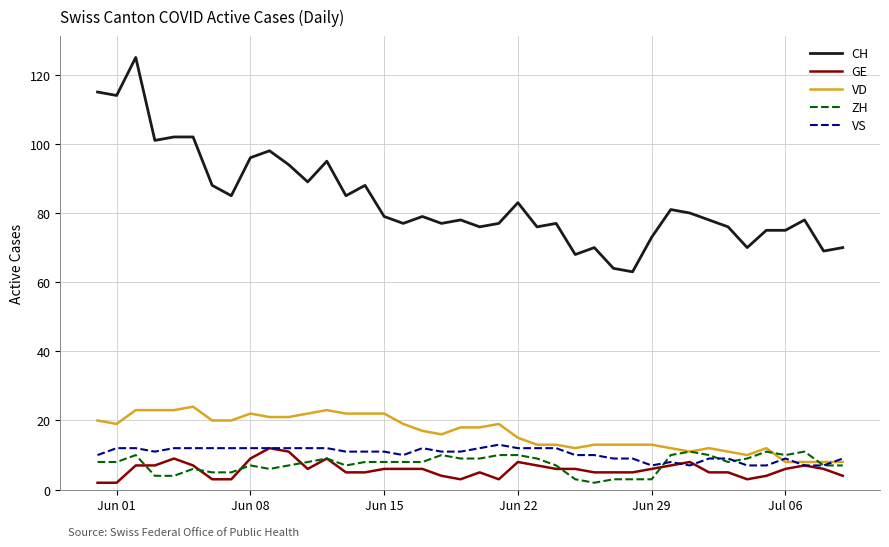

What is the difference between the maximum and second lowest values in the GE series?

10